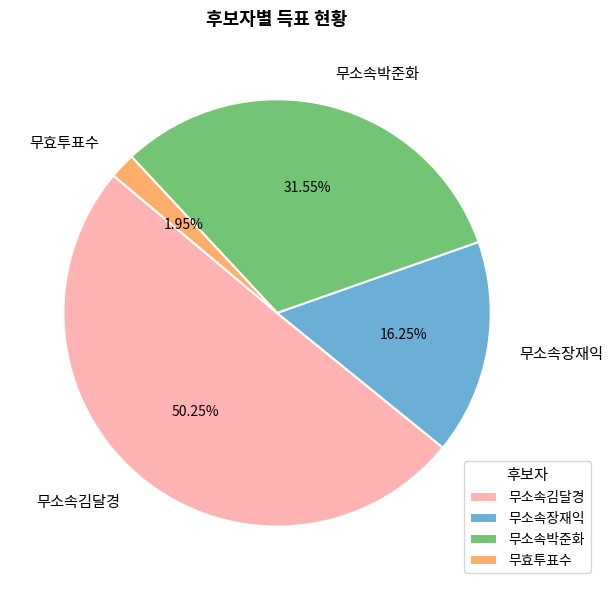

Approximately how many times larger is the value at 무소속장재익 compared to 무효투표수?

8.3